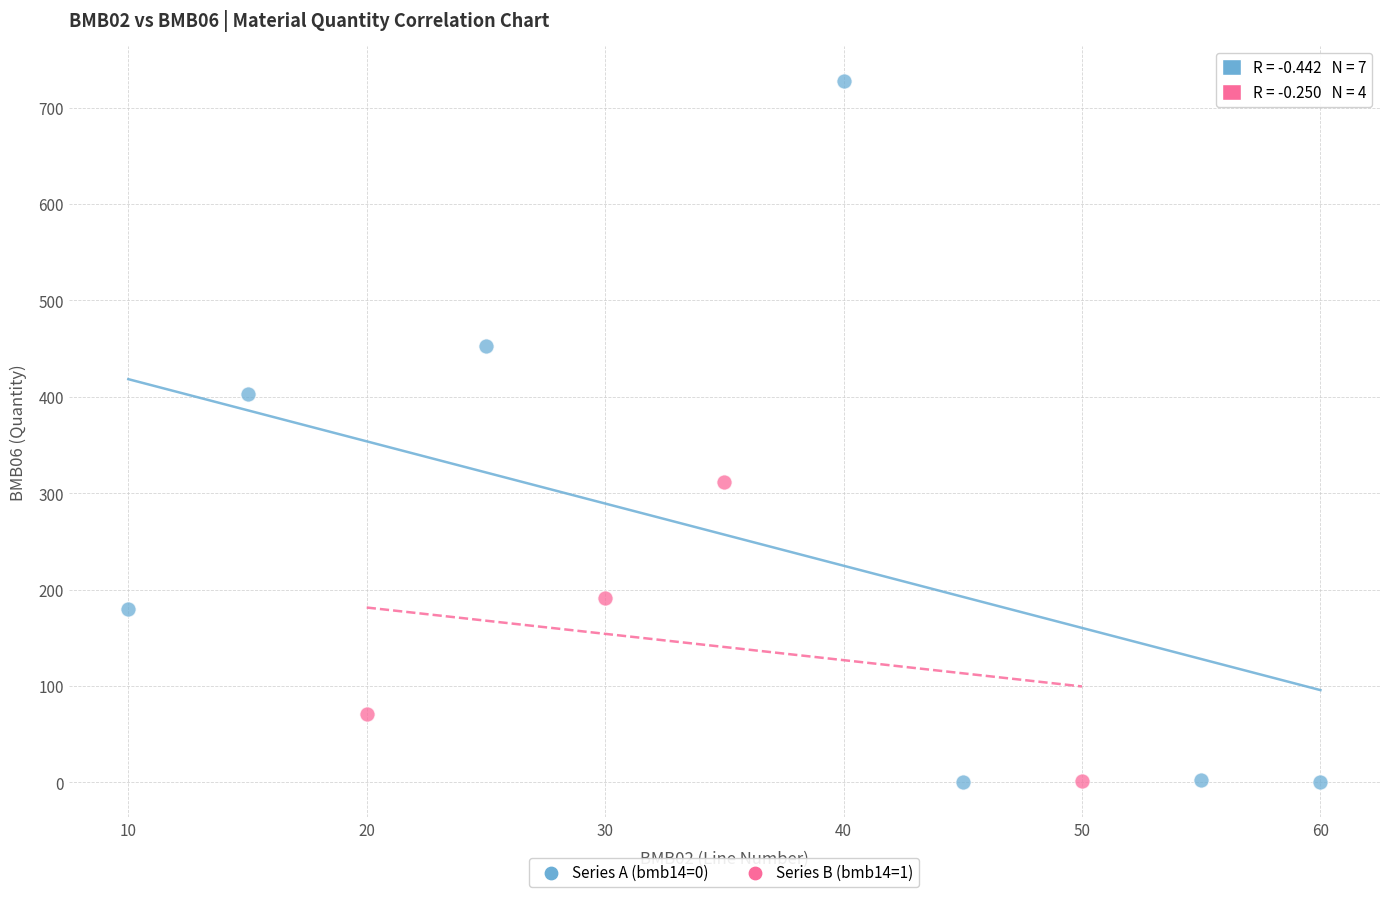

Which series has the widest spread of Y values?

Series A (bmb14=0)